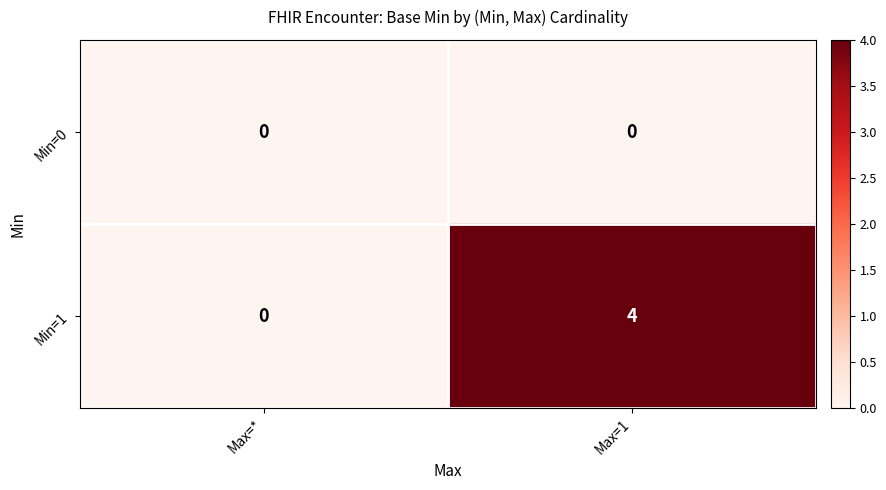

Read the Min=1 value at Max=1.

4